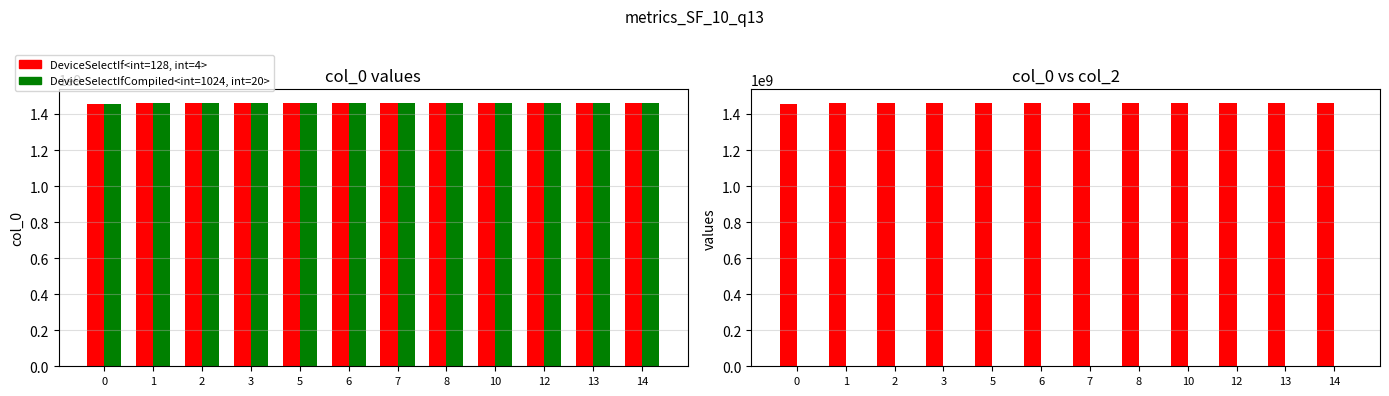

What is the maximum value shown in the chart?

1463475917.2